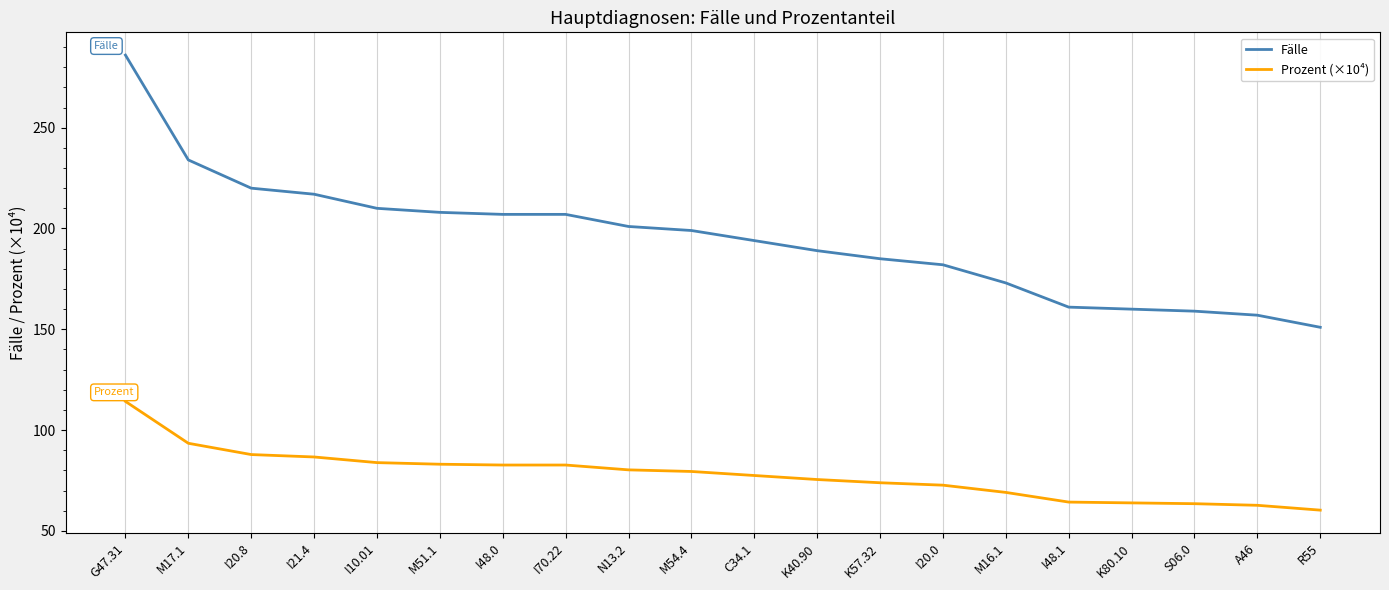

True or false: Prozent (×10⁴) and Fälle cross at least once.

False